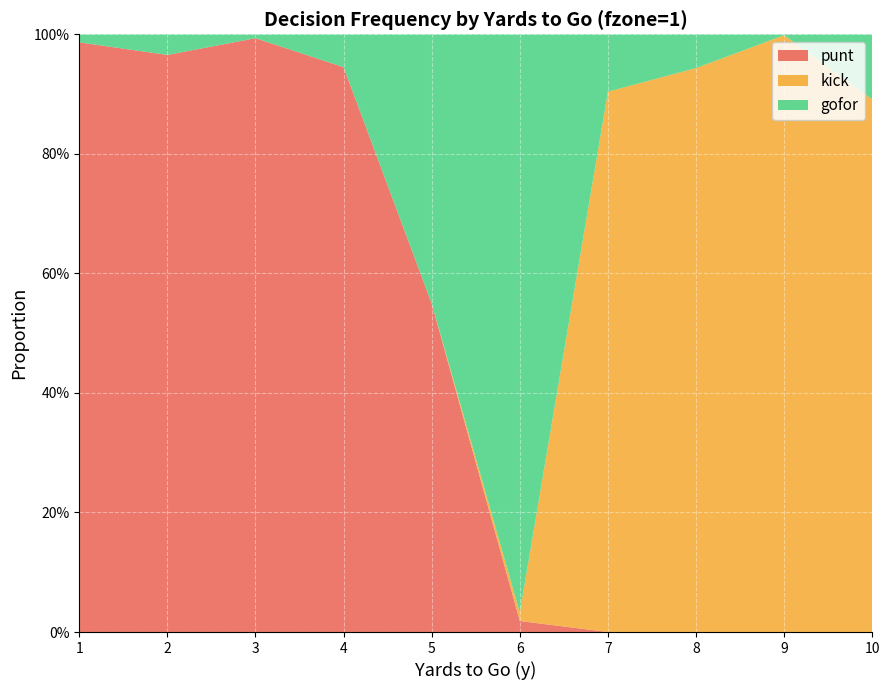

Reading left to right, extract all data points from this chart.

punt: 1.0	1.0	1.0	0.9	0.5	0.0	0.0	0.0	0.0	0.0
kick: 0.0	0.0	0.0	0.0	0.0	0.0	0.9	0.9	1.0	0.9
gofor: 0.0	0.0	0.0	0.1	0.5	1.0	0.1	0.1	0.0	0.1